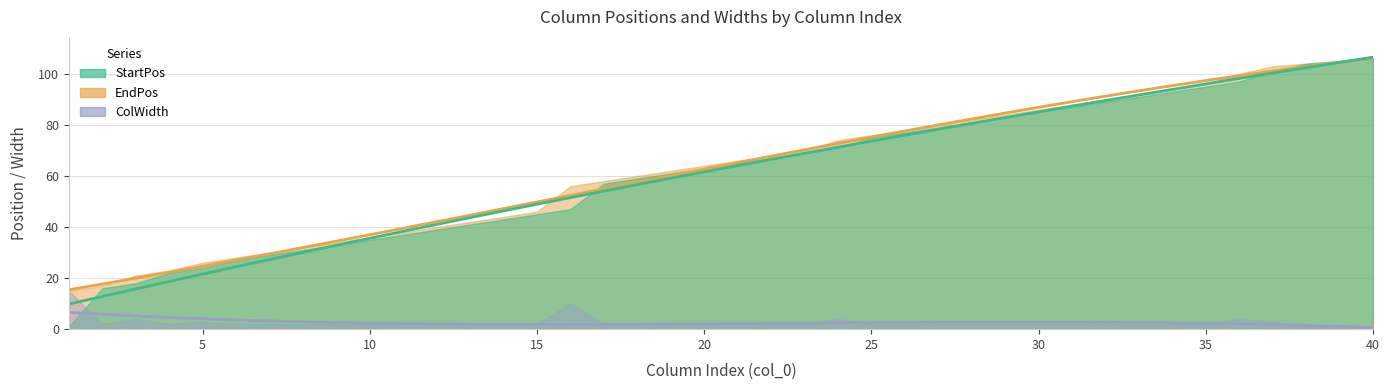

Count the number of data series in this chart.

3